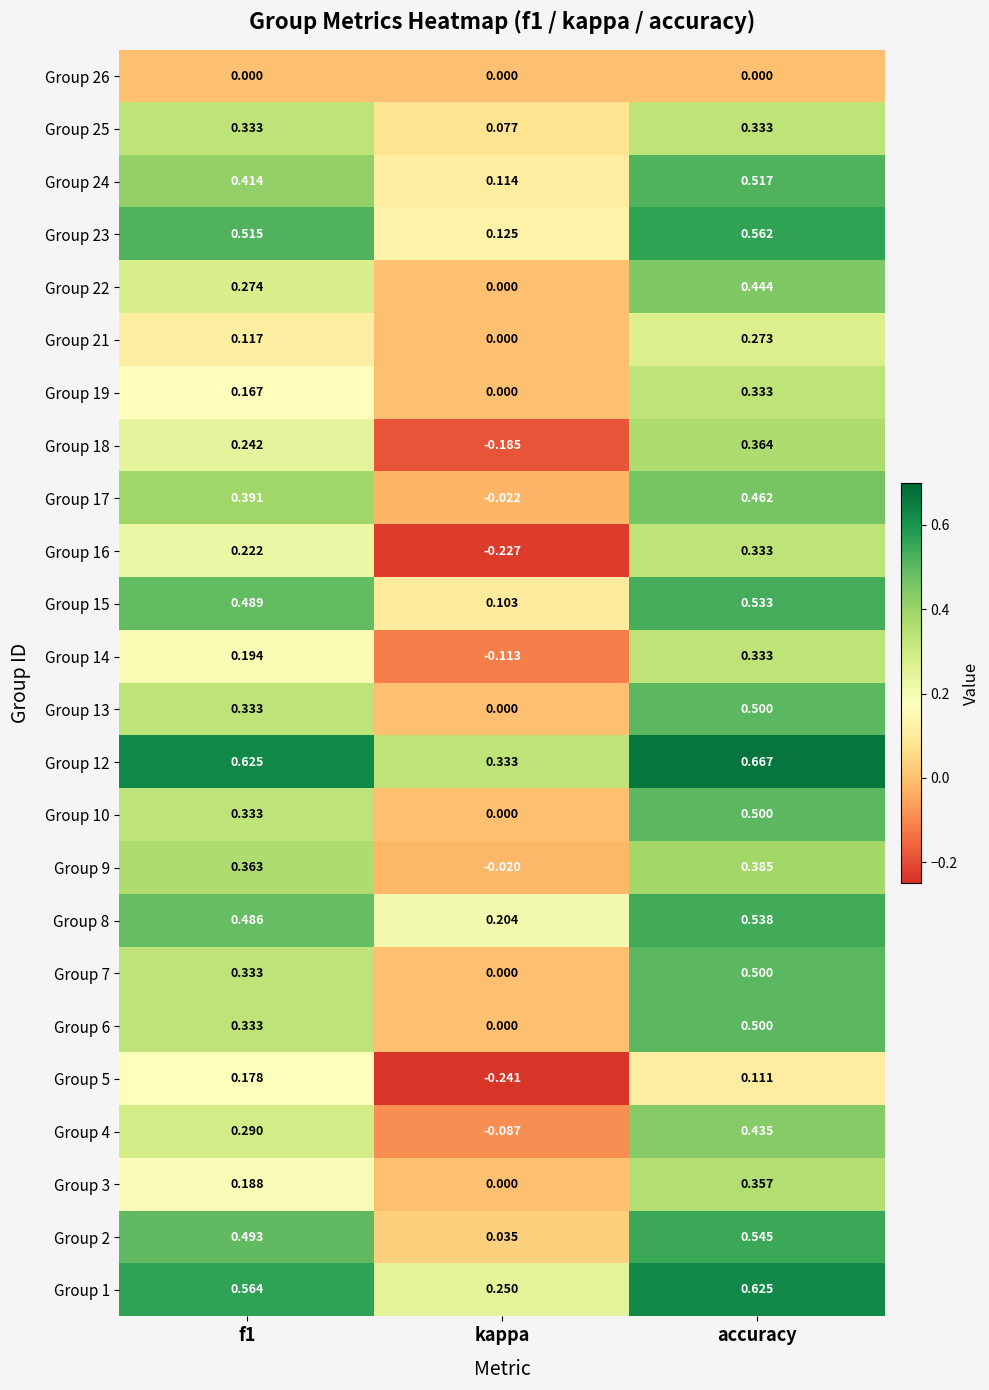

At which label does Group 7 reach its peak?

accuracy